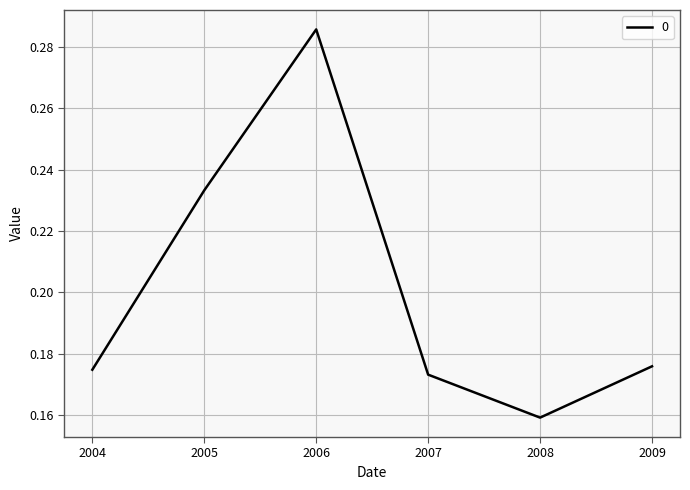

What is the sum of all values?

1.2